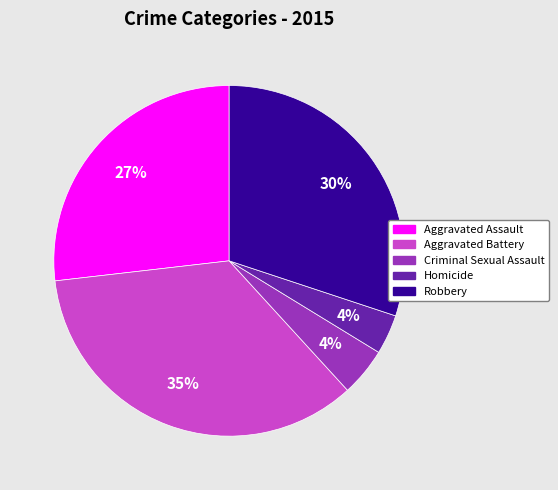

What is the largest slice in the pie chart?

Aggravated Battery